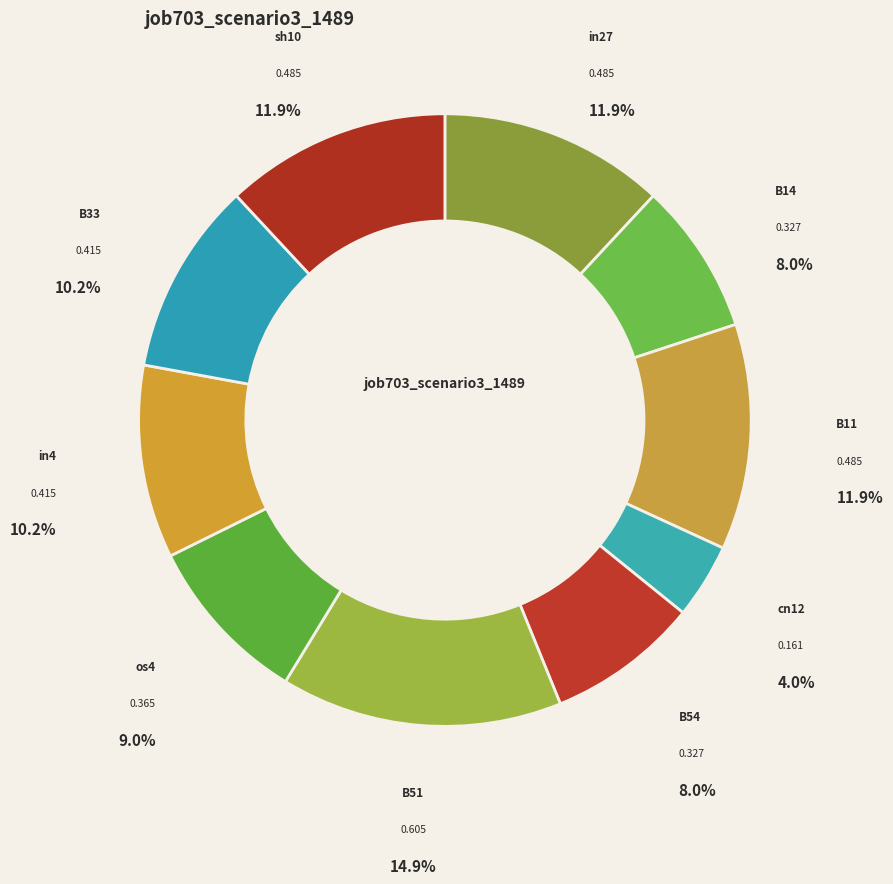

Is it true that B54 is 14% of the pie?

False